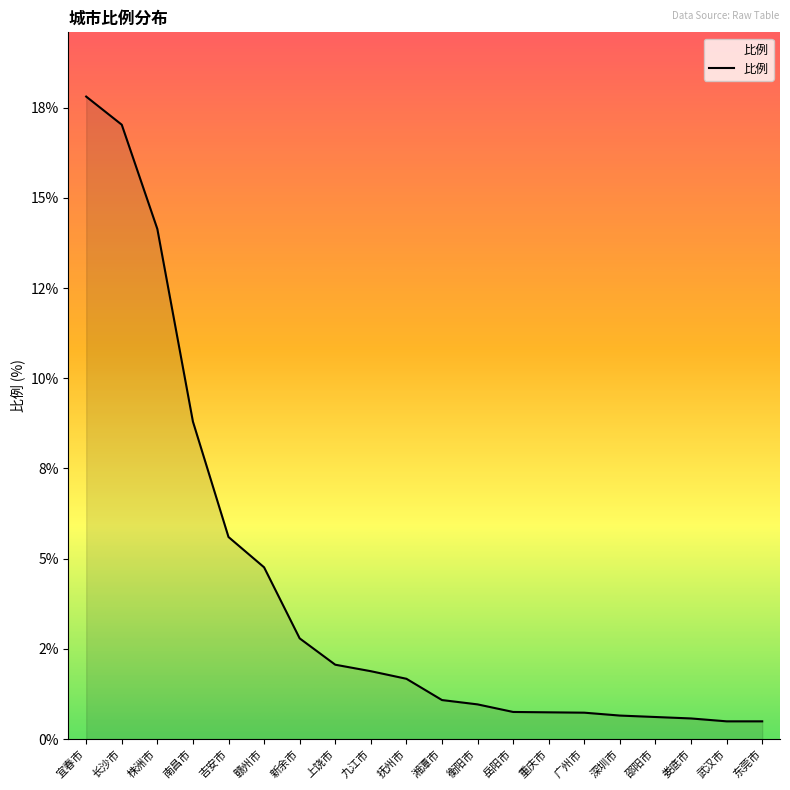

Does the chart display data point markers on the line(s)?

No